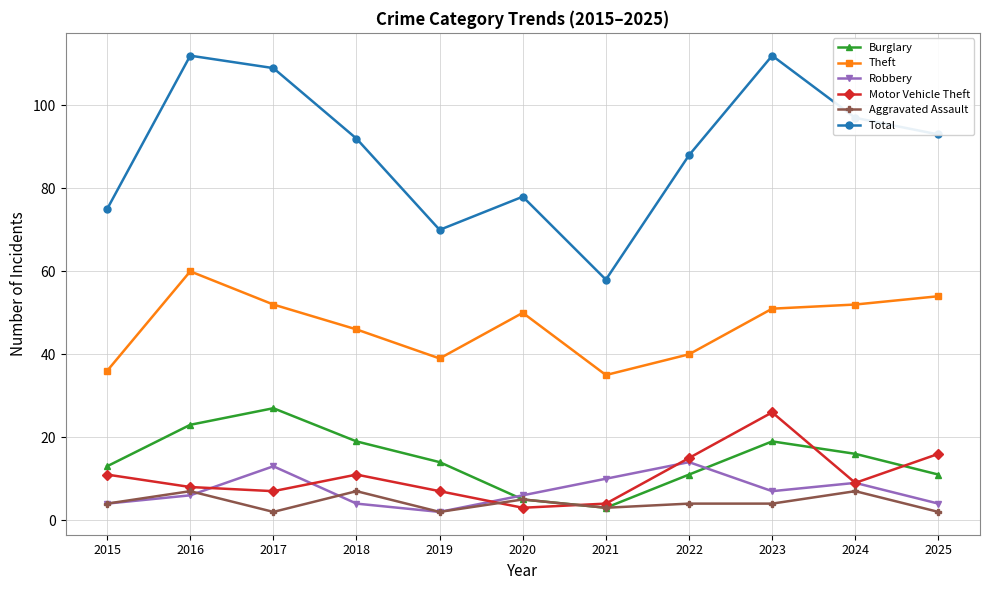

List the series in order of their peak value, highest first.

Total, Theft, Burglary, Motor Vehicle Theft, Robbery, Aggravated Assault